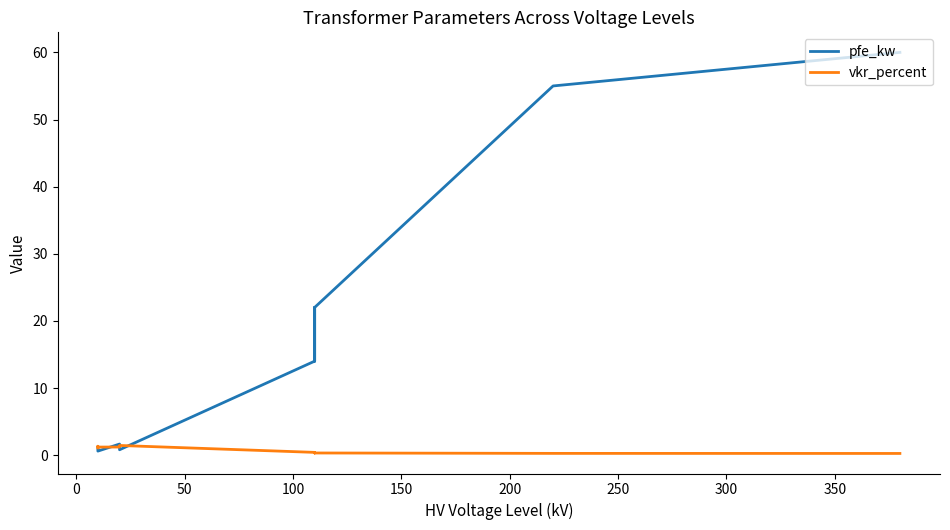

What is the smallest value displayed?

0.2